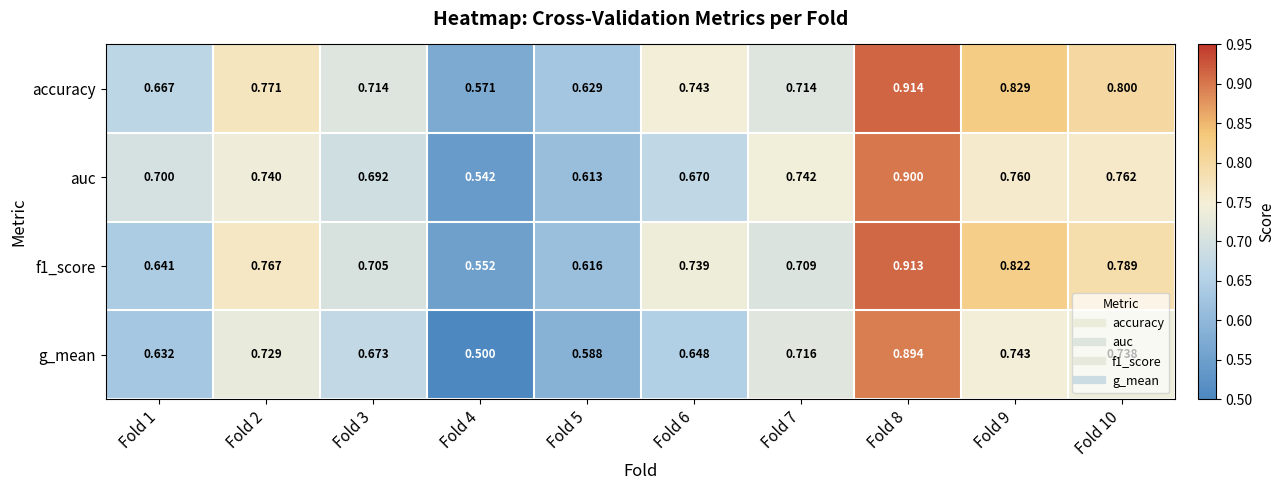

Between Fold 3 and Fold 8, which series saw the biggest shift?

g_mean